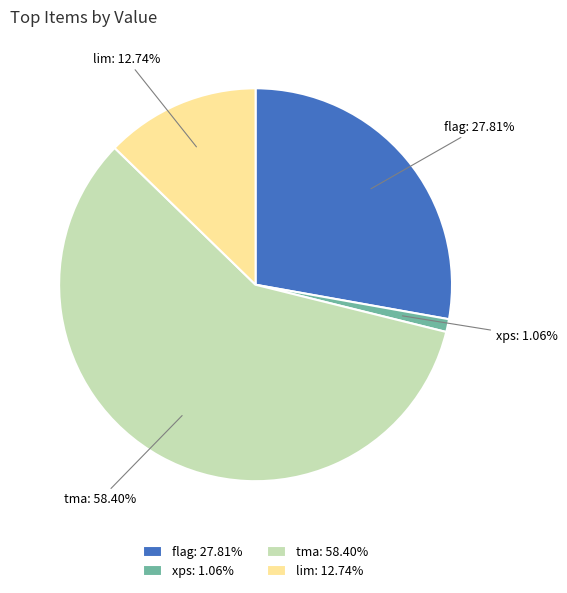

Count the number of slices in the pie.

4